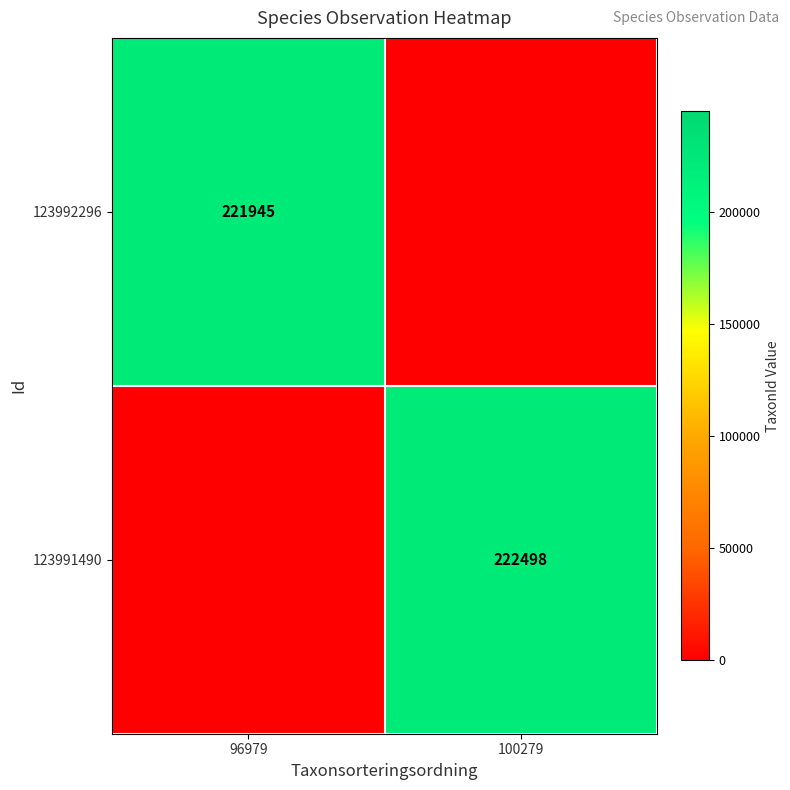

What is the difference between the highest and lowest values at 96979?

221945